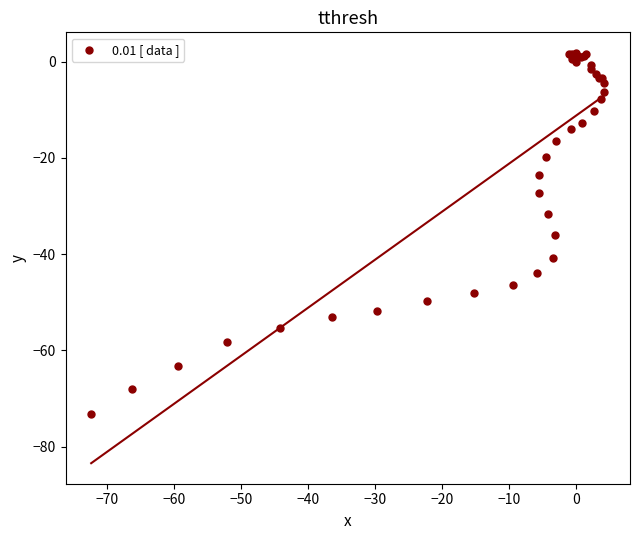

What Y value in the scatter plot is closest to -35?

-36.1